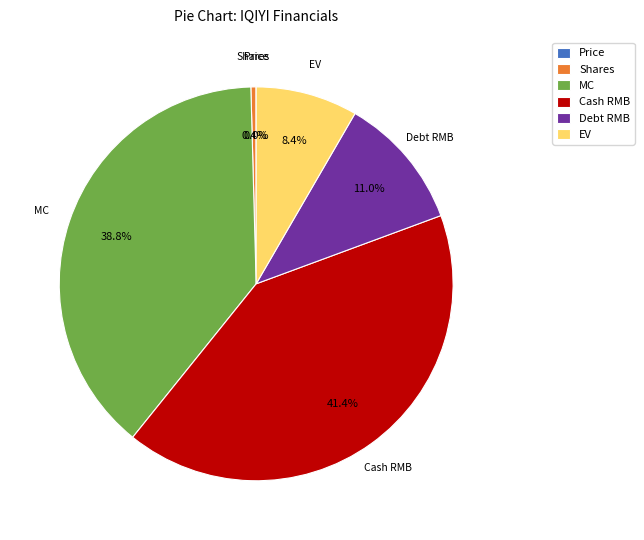

Which slice is the largest?

Cash RMB